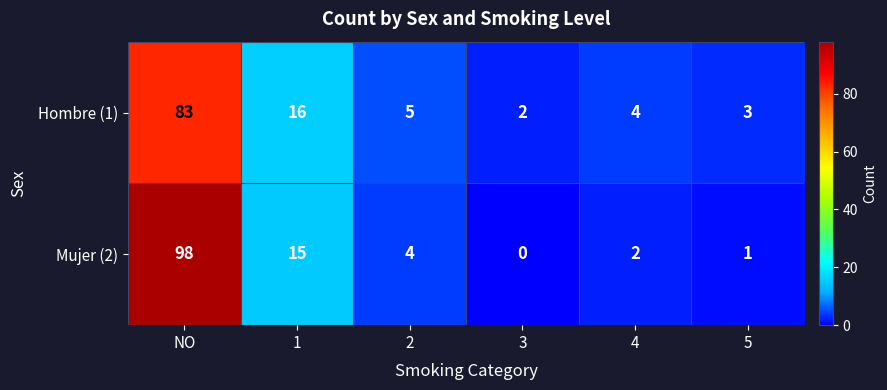

Reading left to right, what are all the values shown in this chart?

Hombre (1): 83	16	5	2	4	3
Mujer (2): 98	15	4	0	2	1